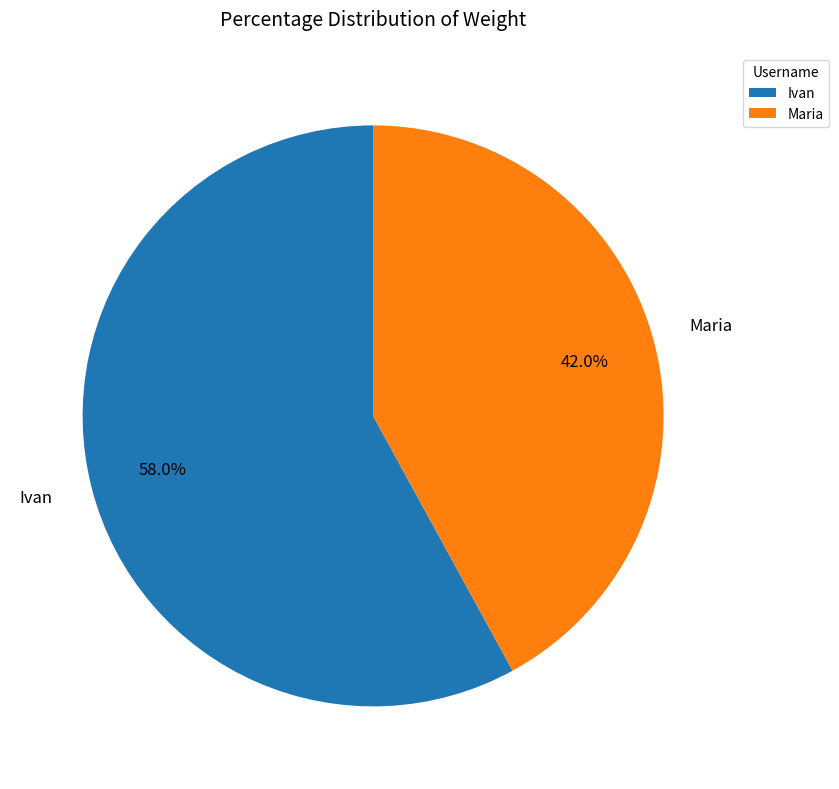

The Maria slice represents 50% of the pie. True or false?

False